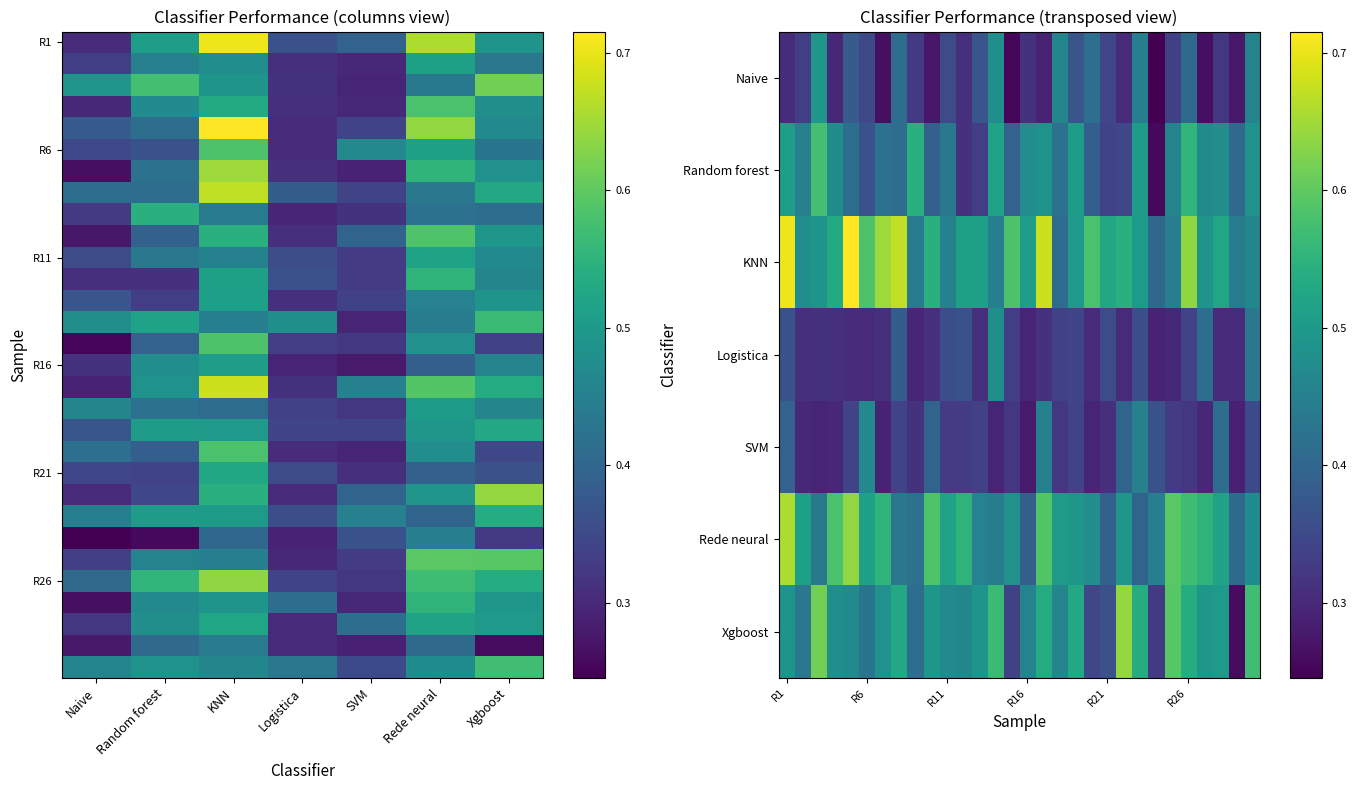

Where is SVM nearest to the value 0?

R16